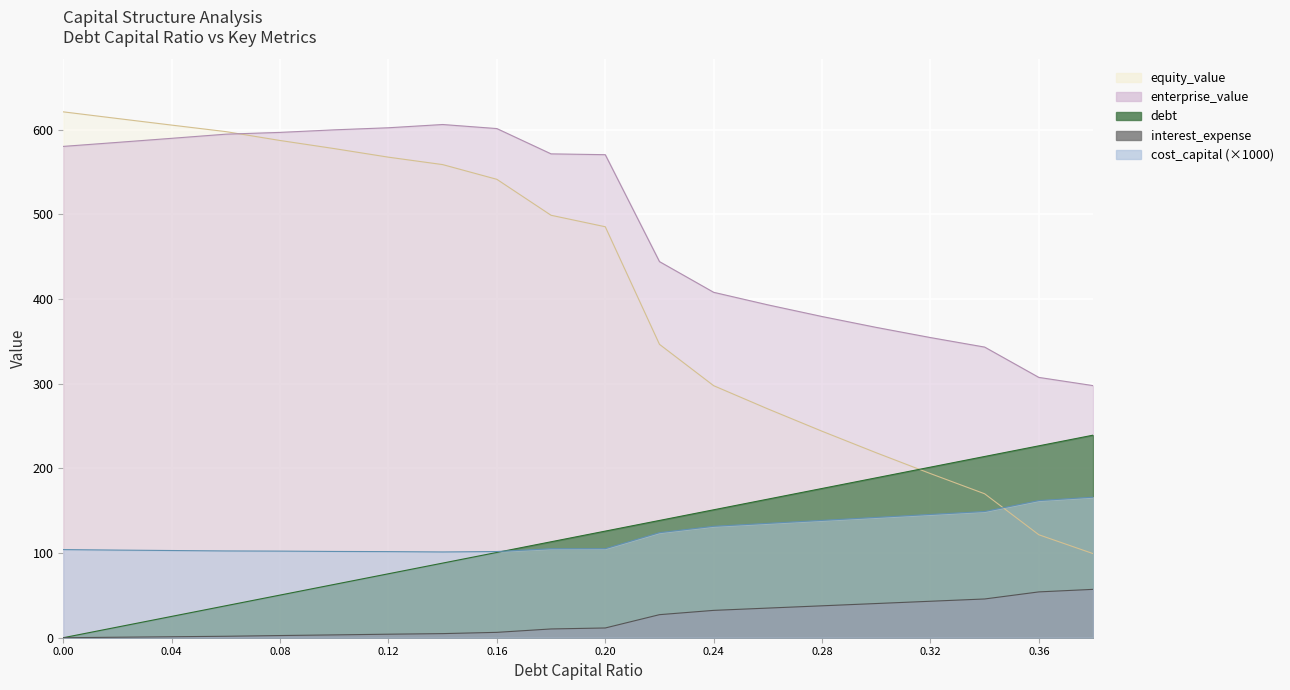

At how many categories does at least one series exceed 615?

1